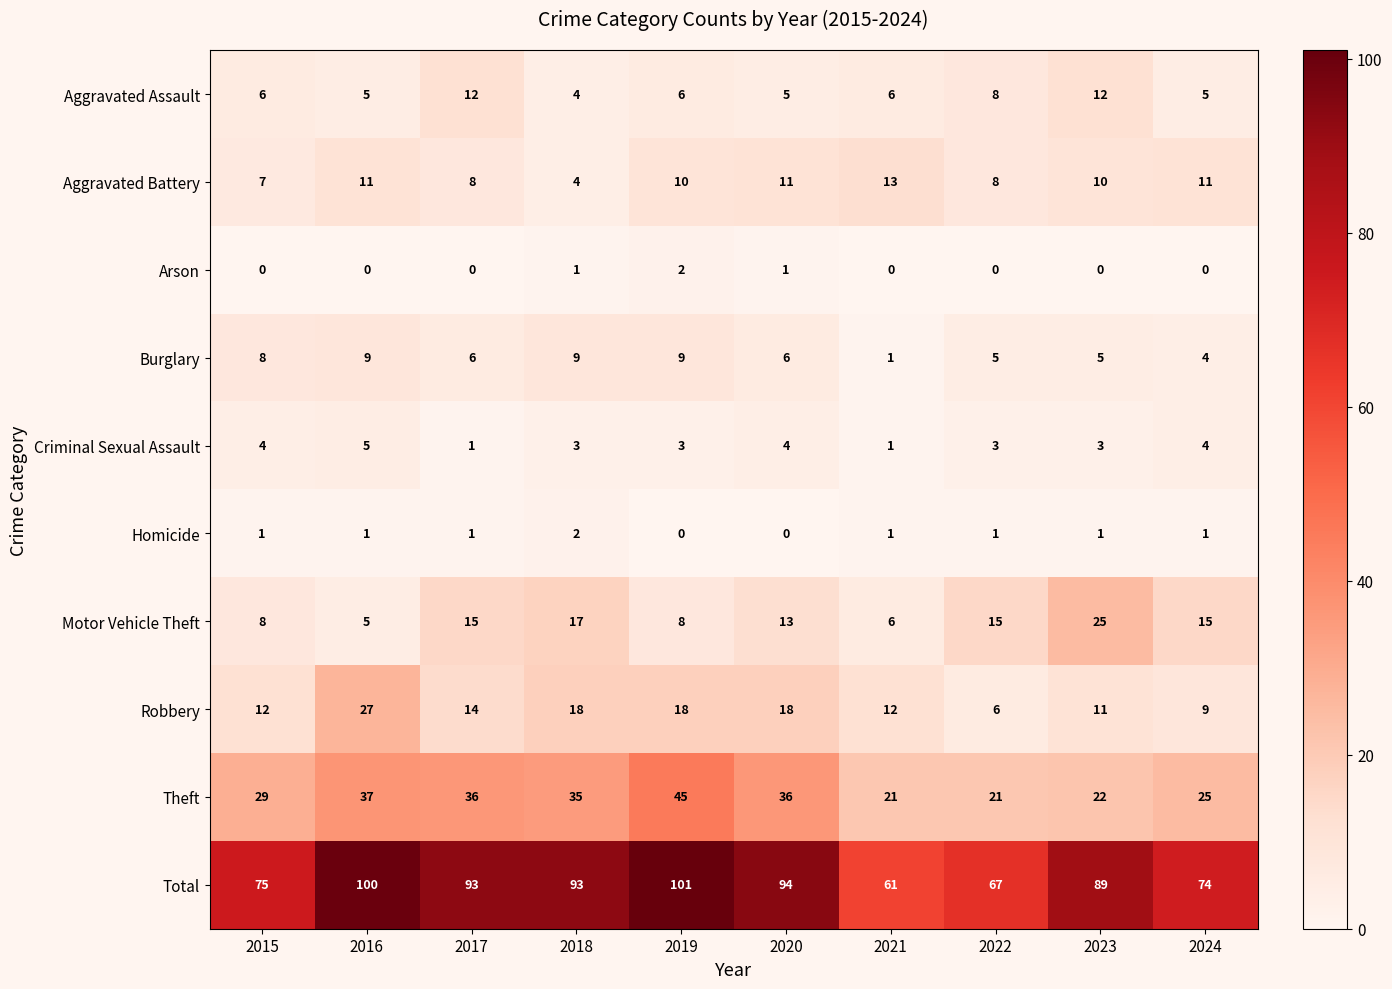

At which label is Total closest to 81?

2015